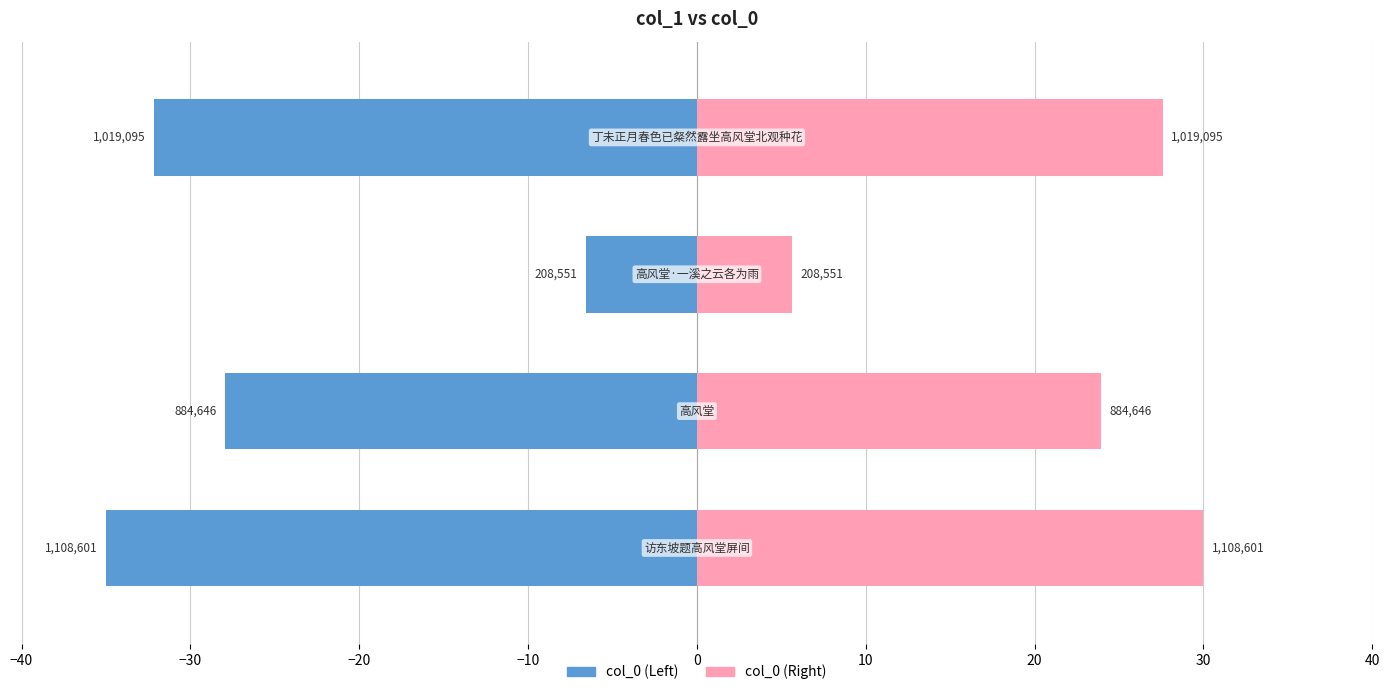

Reading right to left, extract all data points from this chart.

col_0 (left): -32.2	-6.6	-27.9	-35.0
col_0 (right): 27.6	5.6	23.9	30.0